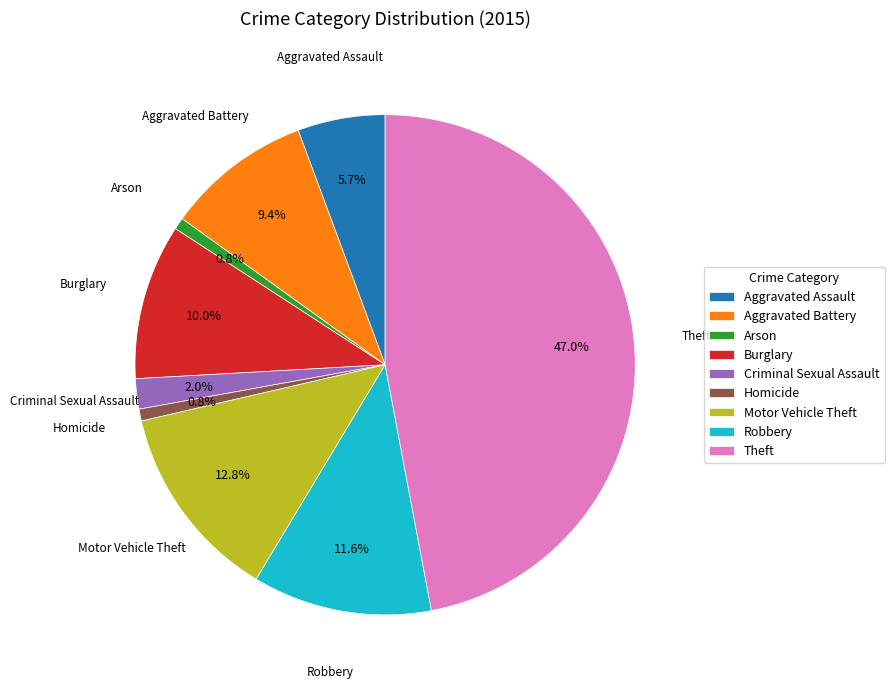

To the nearest percent, what is the average slice percentage?

11%